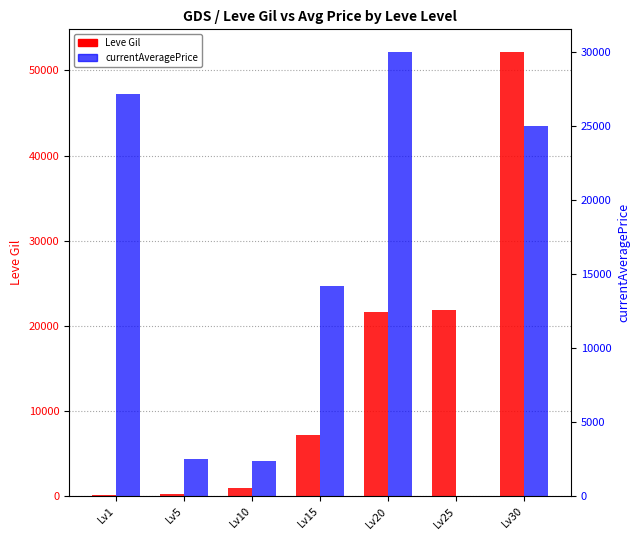

Which category has the lowest value across all series?

Lv25